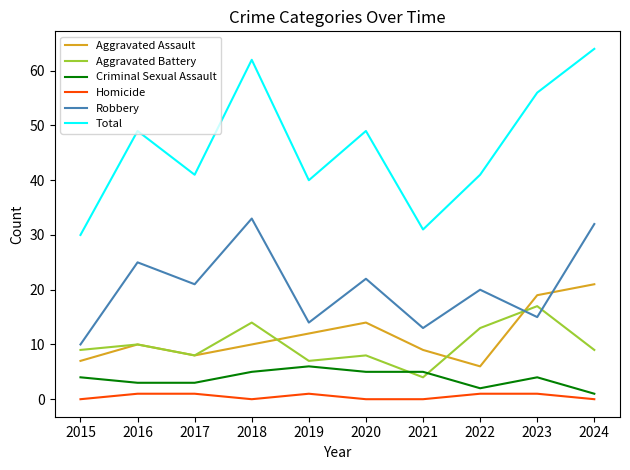

Is the value of Aggravated Battery at 2023 greater than the value of Total at 2015?

No